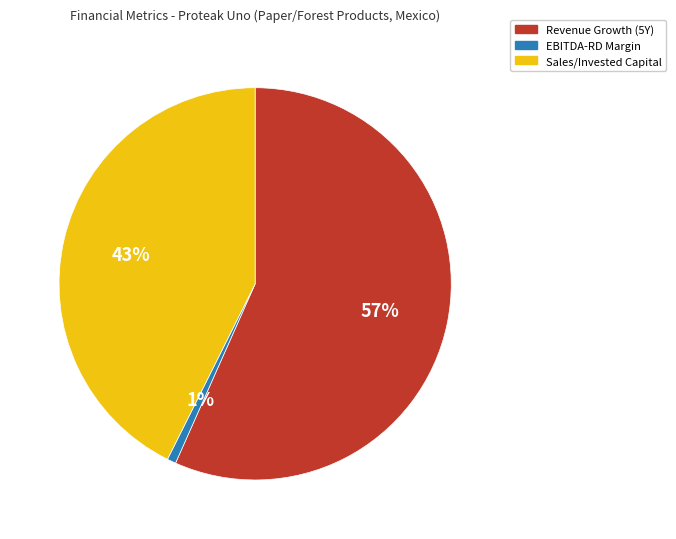

To the nearest percent, what is the difference between the Revenue Growth (5Y) and Sales/Invested Capital slice percentages?

14%